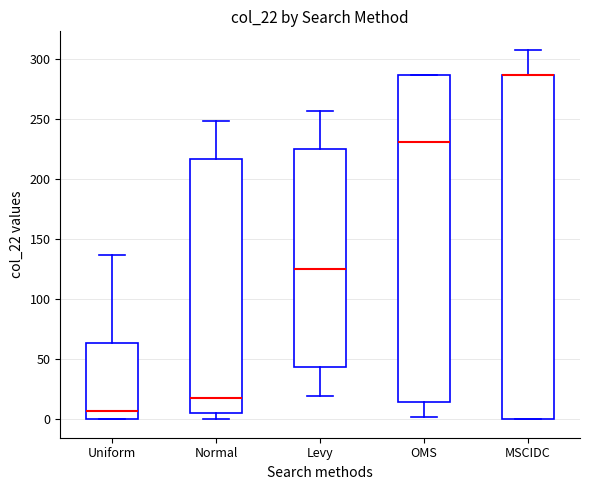

Comparing the boxes themselves (not the whiskers), which one is the tallest?

MSCIDC